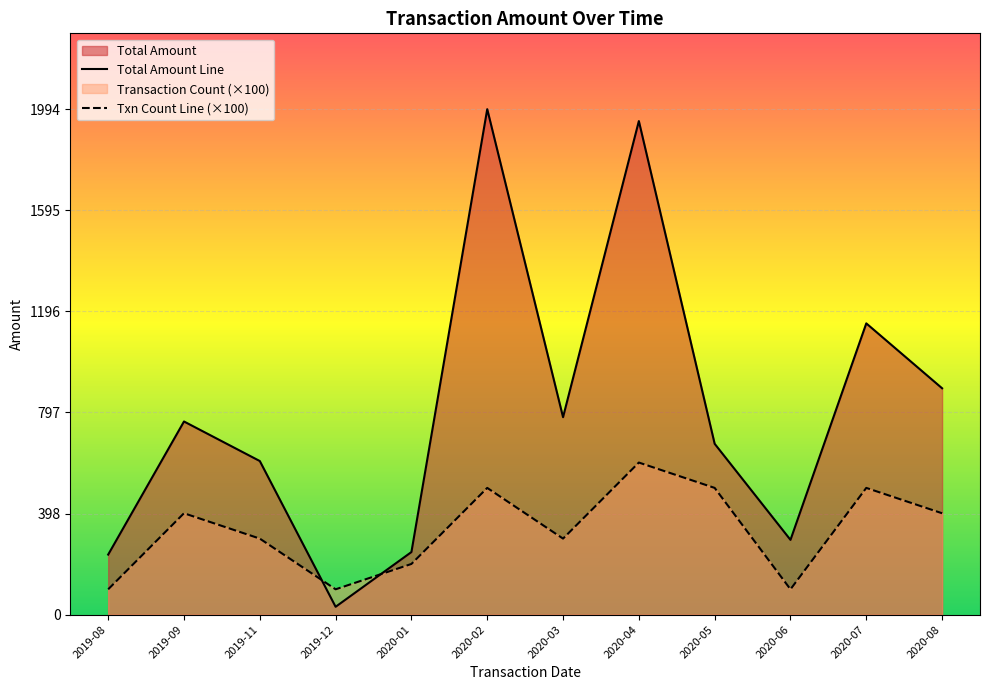

At which label is Txn Count Line (×100) closest to 350?

2019-09